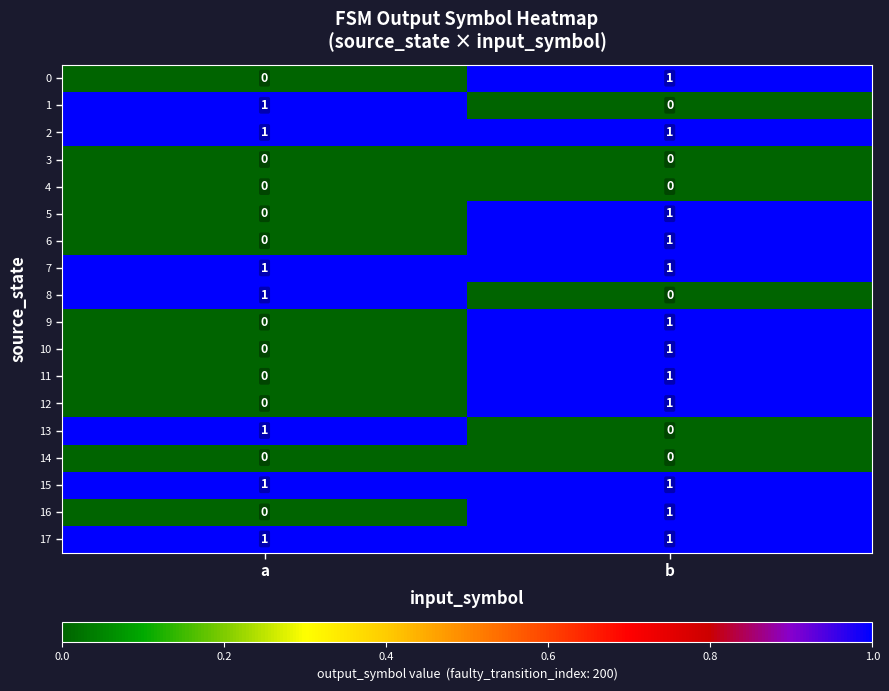

Is it true that 17 equals 1 at b?

True